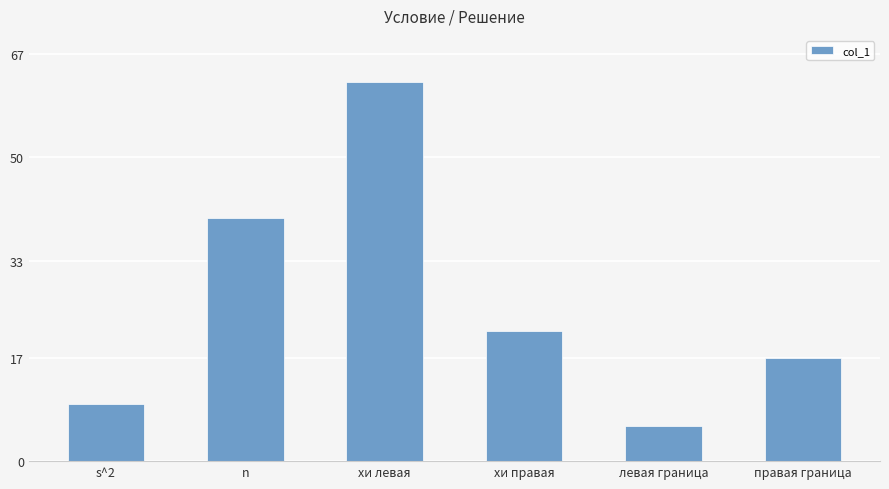

At which label does the data first exceed 21?

n